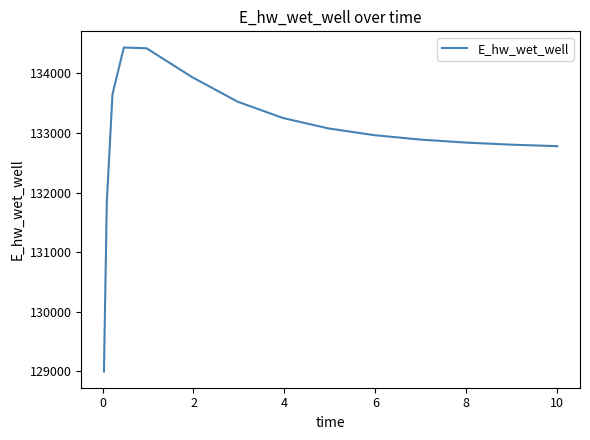

What is the minimum value shown in the chart?

128997.6